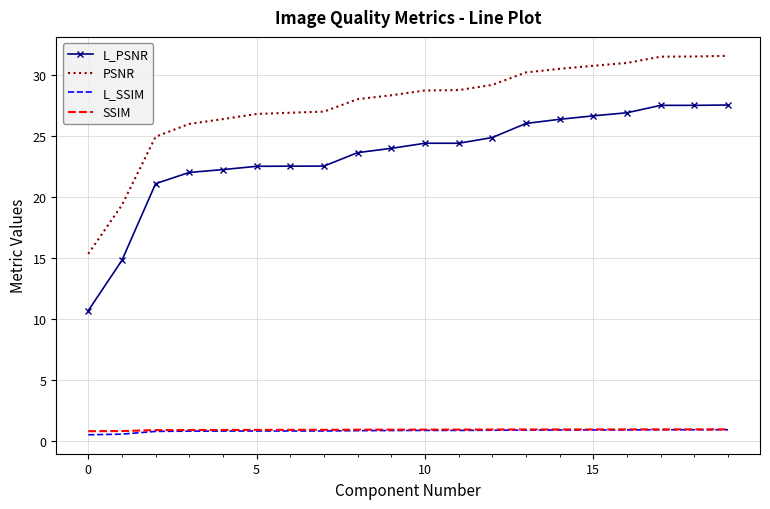

True or false: L_PSNR has more than 0 interior local peaks.

True